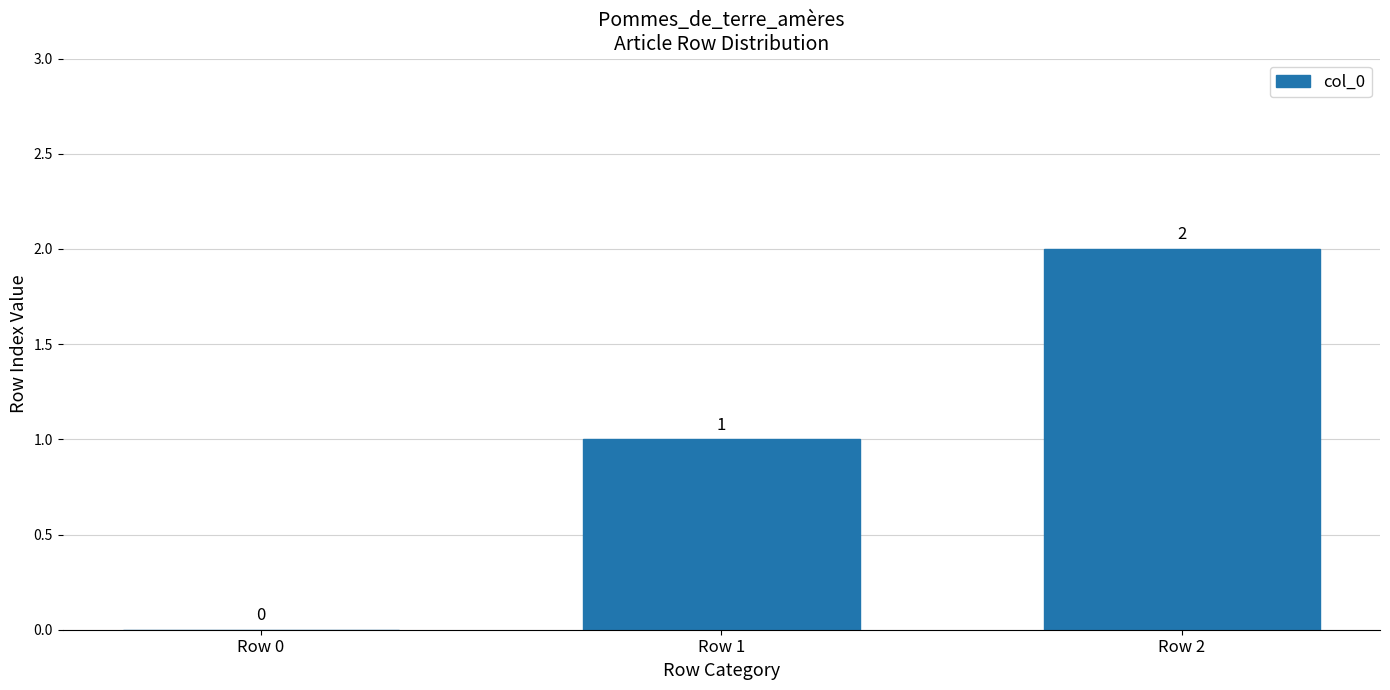

What is the average value?

1